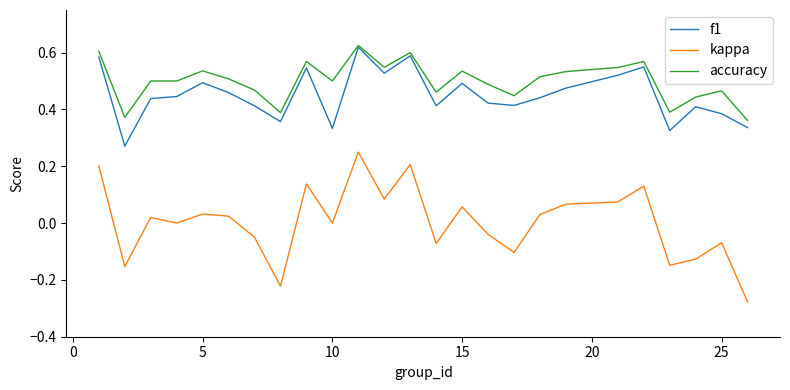

How many lines are shown in the chart?

3